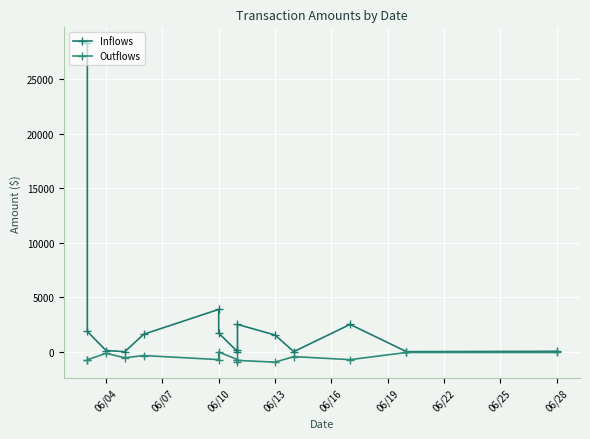

Rank the series at 06/13 from lowest to highest value.

Outflows, Inflows